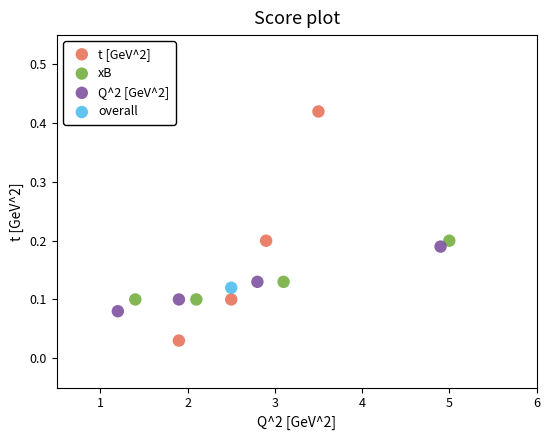

What are all the series names shown in the legend?

t [GeV^2], xB, Q^2 [GeV^2], overall